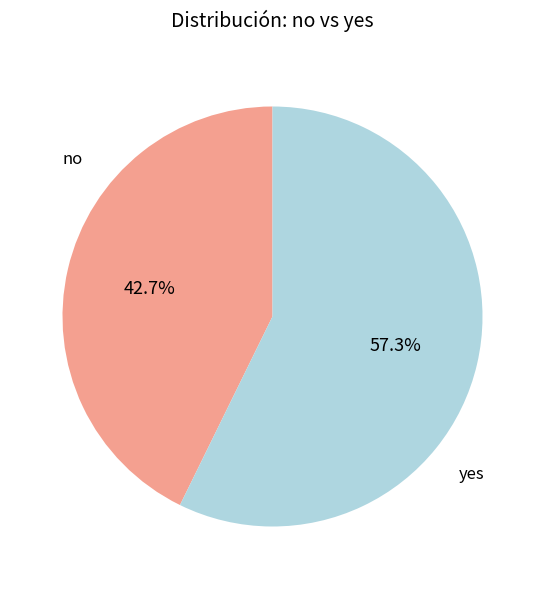

To the nearest percent, what portion does no represent?

43%